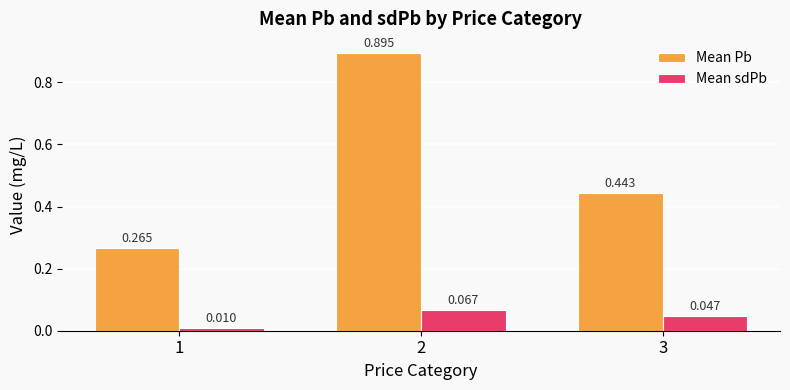

Which category has the lowest value in the Mean sdPb series?

1